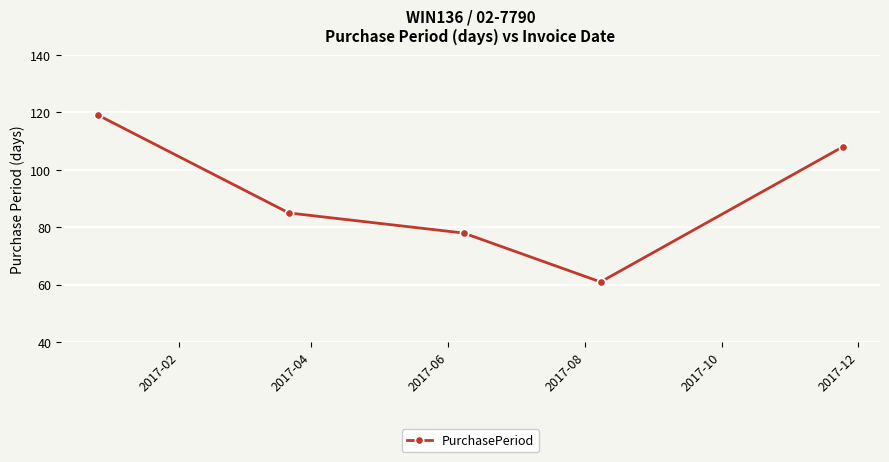

What is the average value?

90